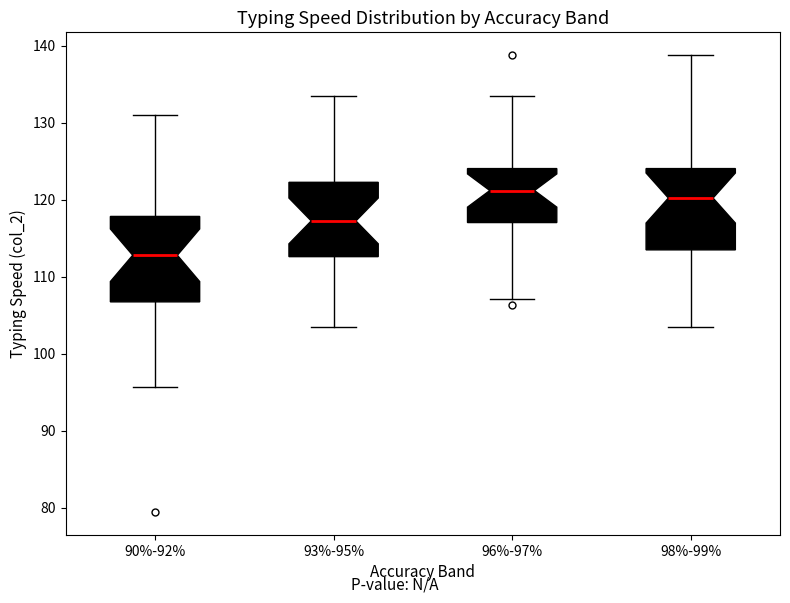

Which box's median line is the lowest?

90%-92%